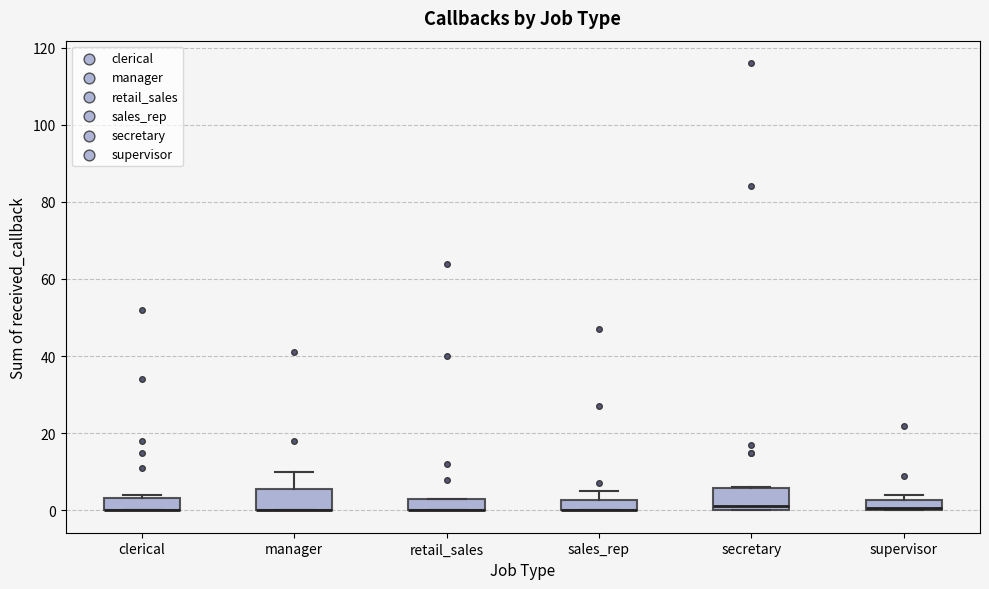

Where is the lower edge of the box for manager on the y-axis? The values are not printed on the chart, so give them approximately, as read against the axis.

0